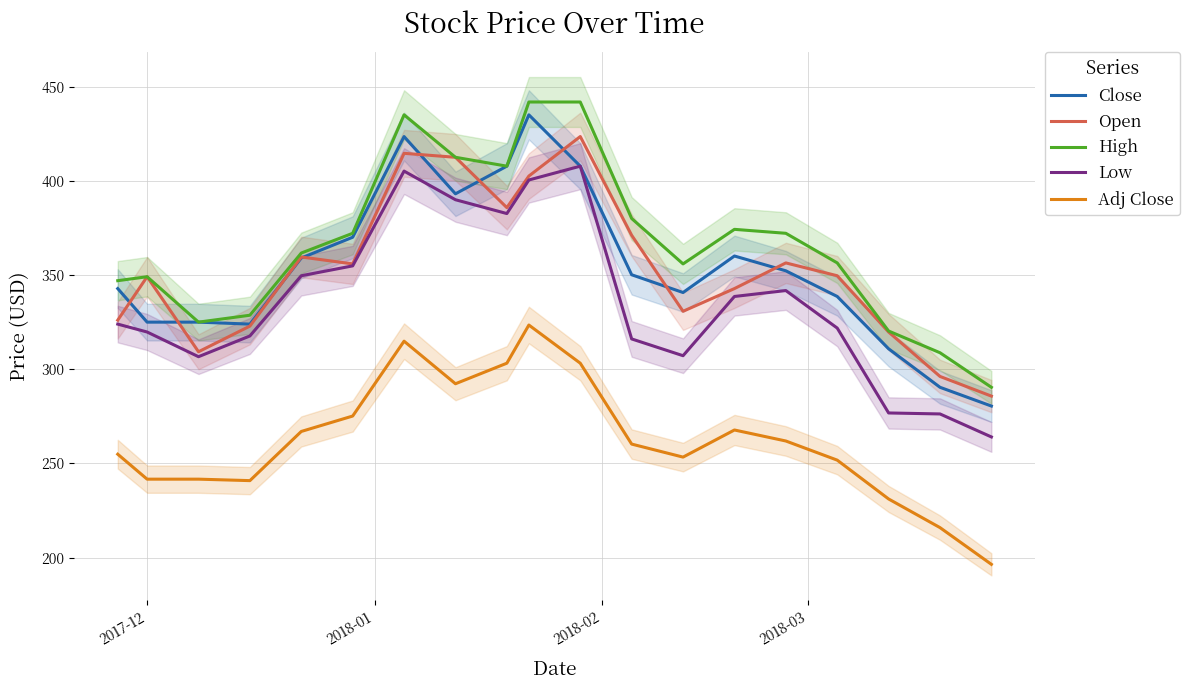

Does the chart display data point markers on the line(s)?

No